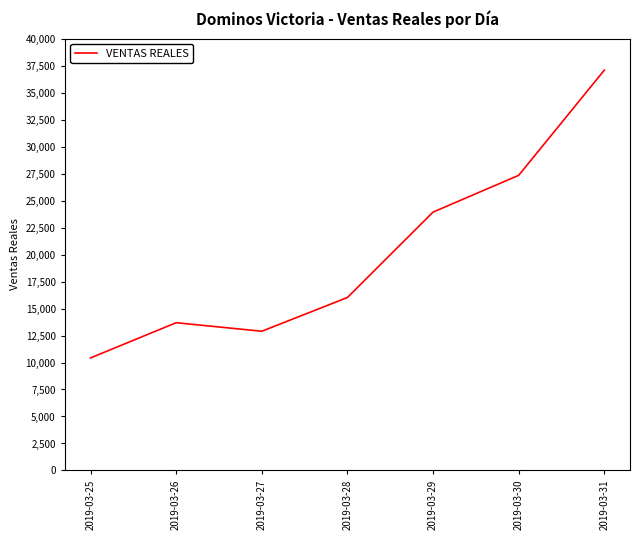

What is the maximum value shown in the chart?

37079.1